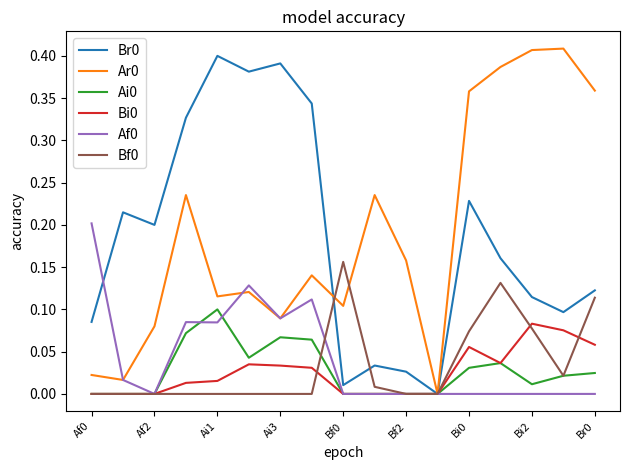

Is the value of Af0 at Bi2 greater than the value of Br0 at Bi0?

No